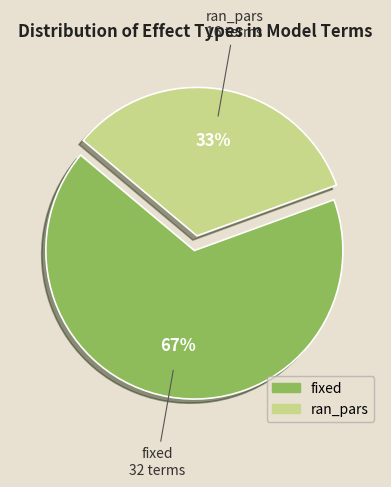

Is fixed the majority of the pie?

Yes